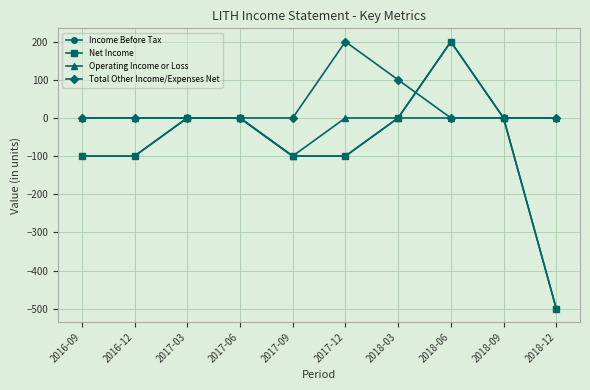

Is this an area chart (filled region under the line)?

No